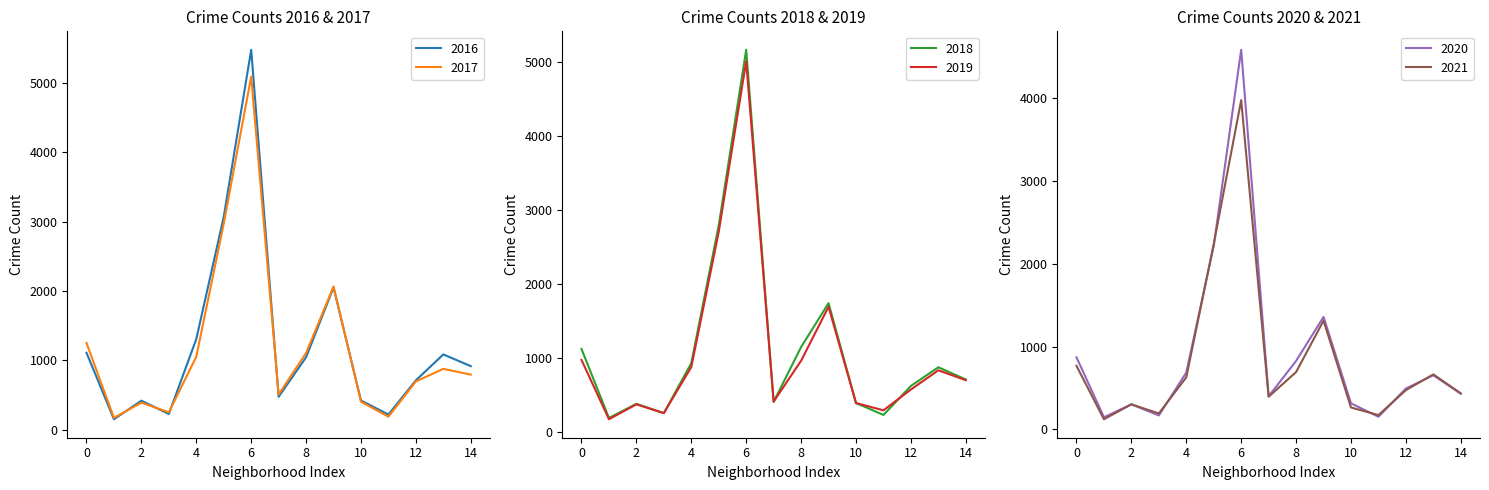

The value of 2016 at 0 is 498. True or false?

False